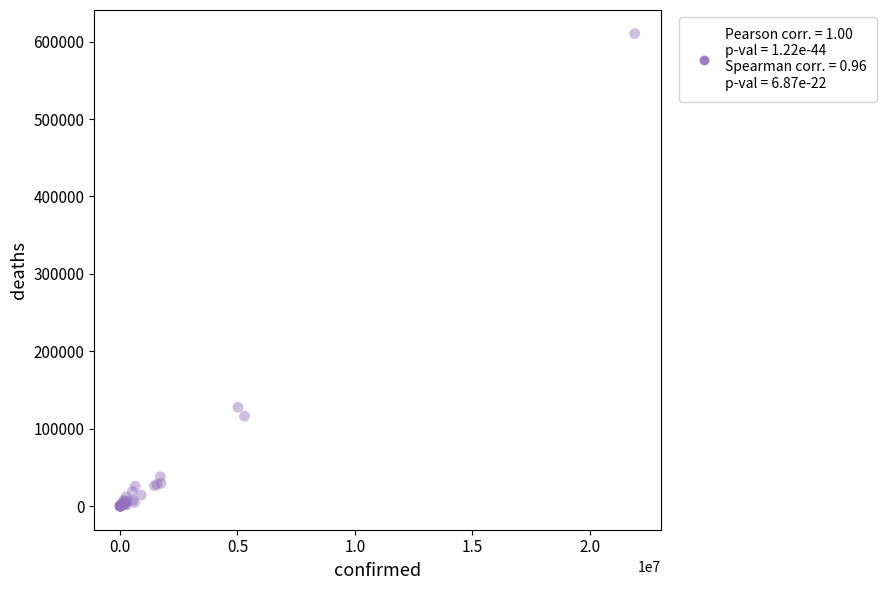

What Y value in the scatter plot is closest to 305156?

127640